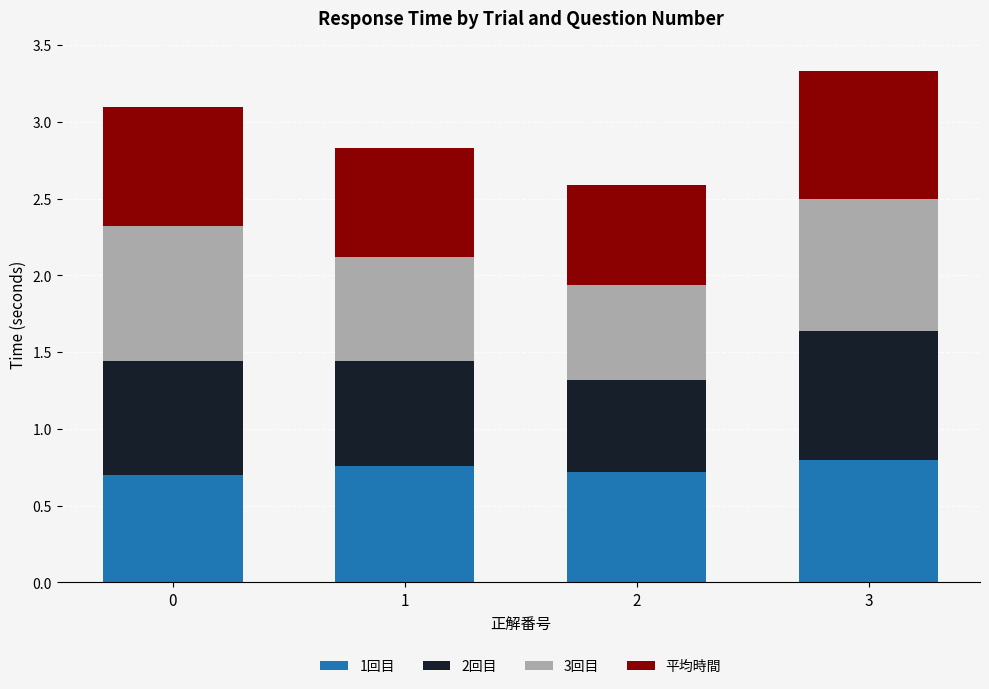

Is it true that 1回目 equals 0.8 at 1?

True